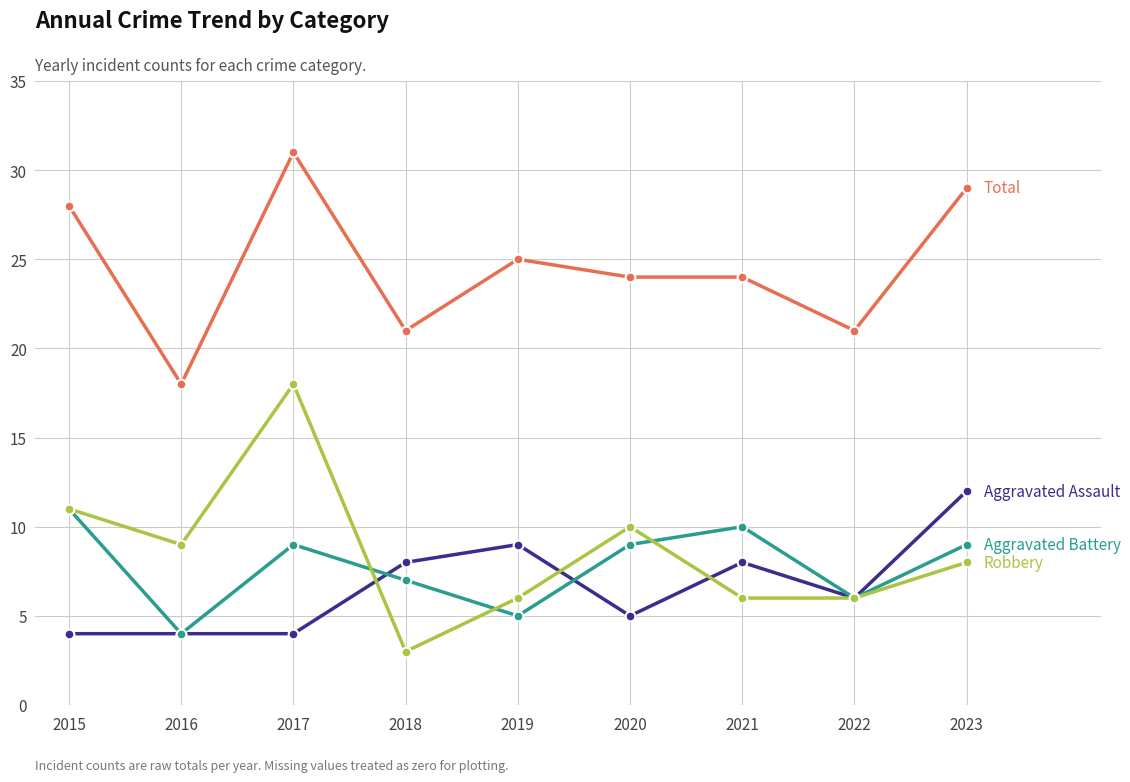

How many lines are shown in the chart?

4